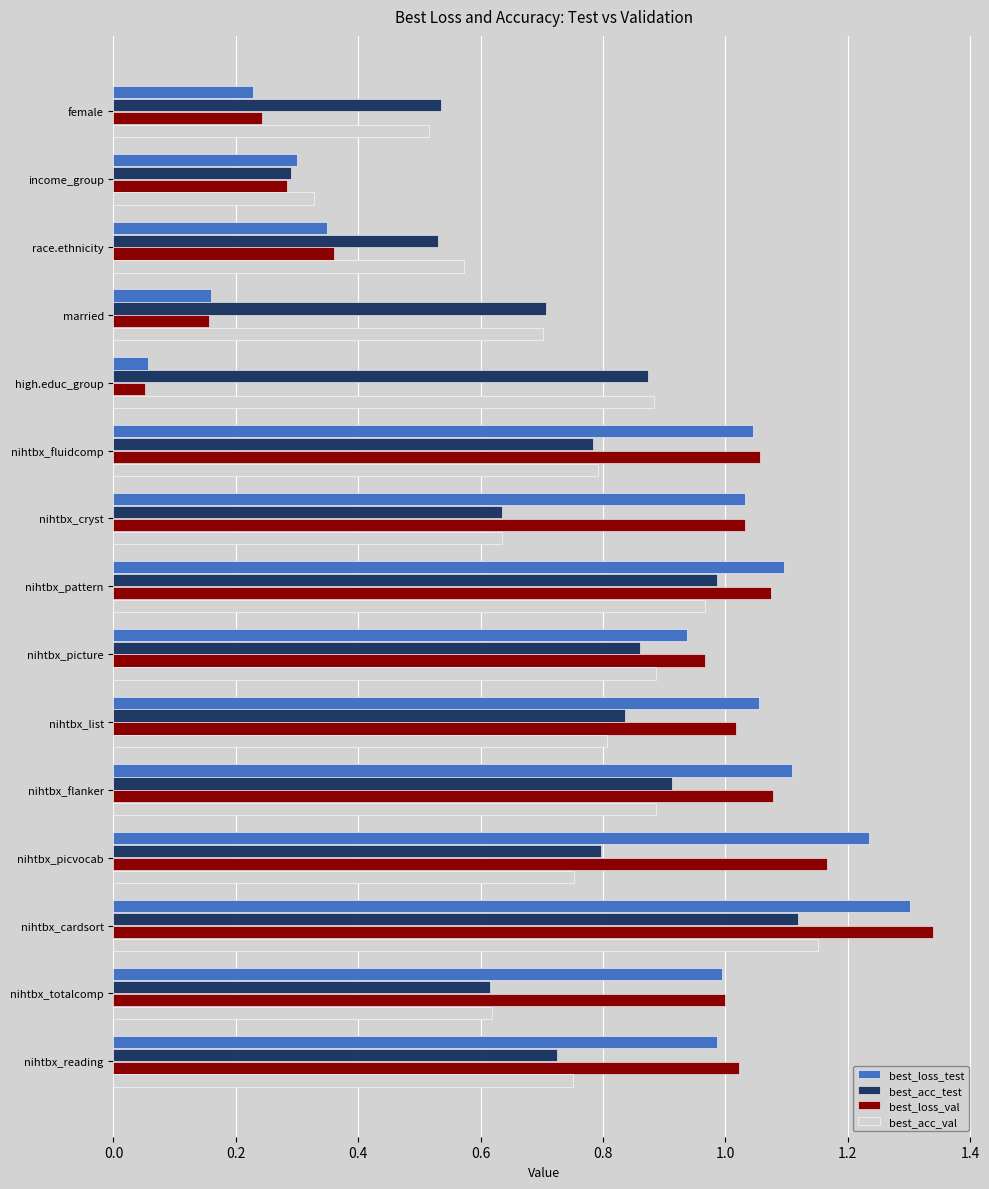

Which series has the largest range (max minus min)?

best_loss_val